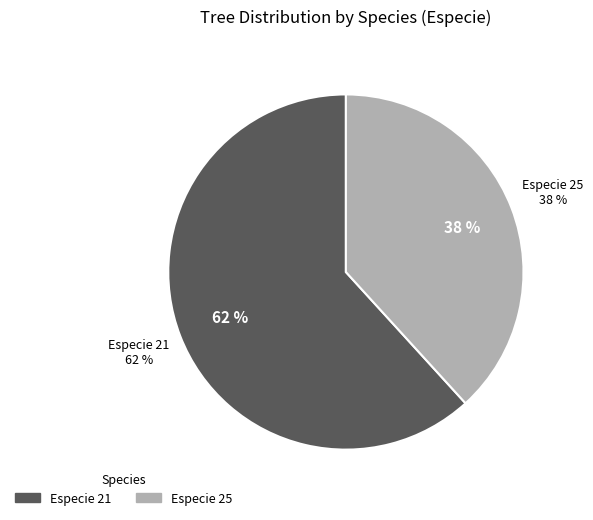

Does any single category account for the majority?

Yes